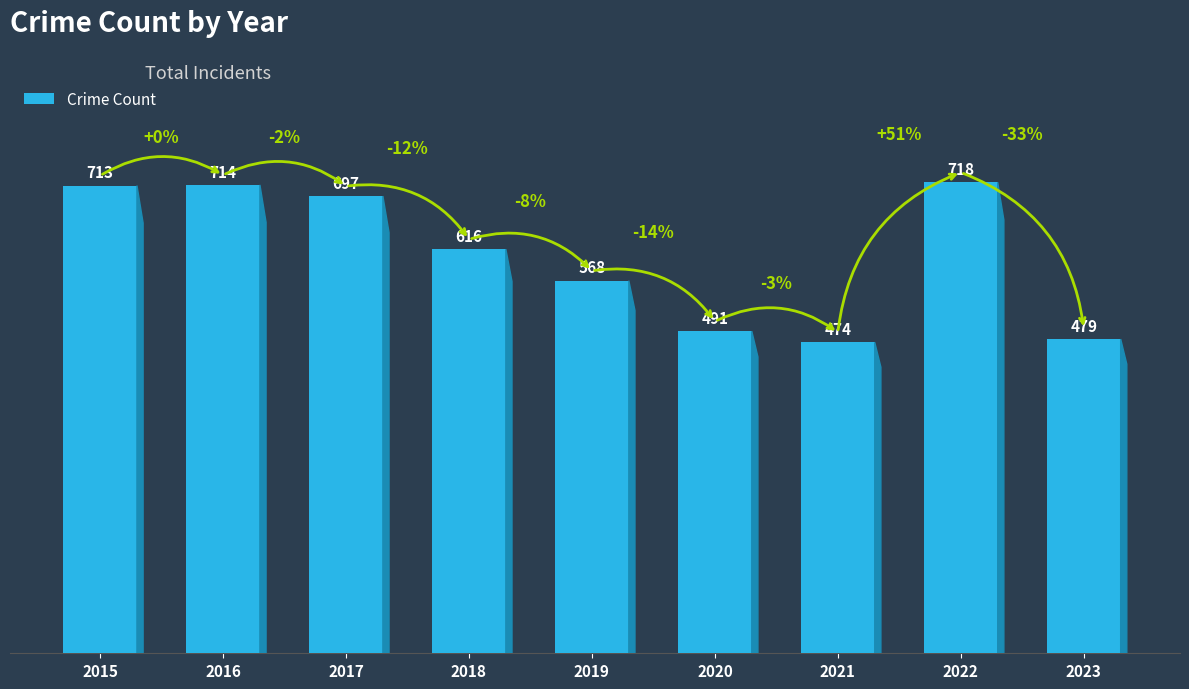

List the labels in order of value, largest first.

2022, 2016, 2015, 2017, 2018, 2019, 2020, 2023, 2021